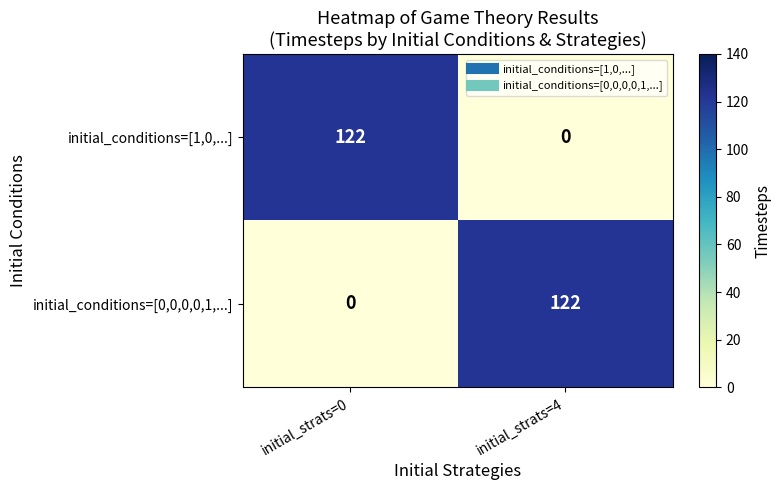

What is the sum of all initial_conditions=[1,0,...] values?

122